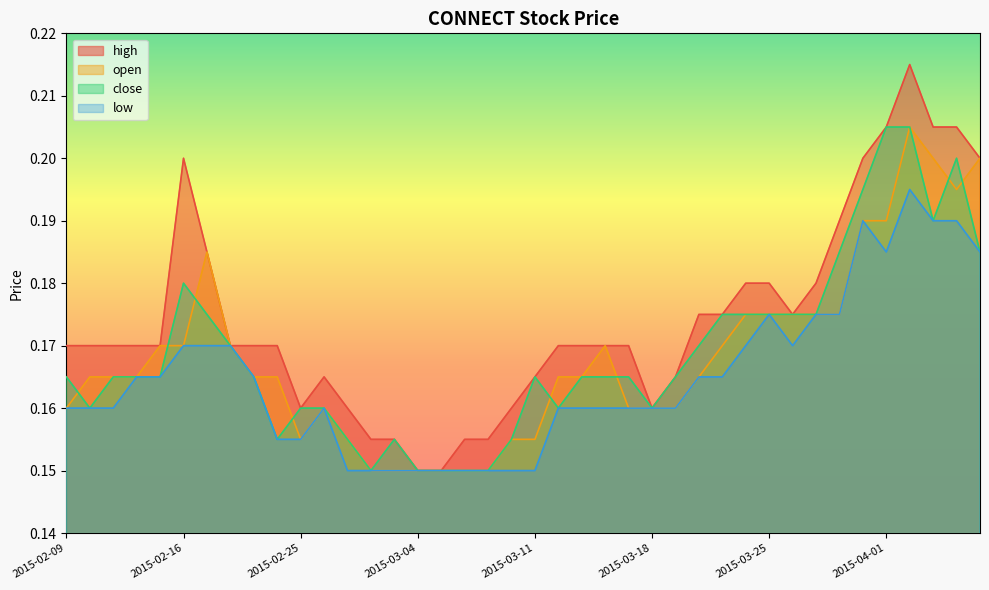

What is the difference between the maximum and second lowest values in the open series?

0.1